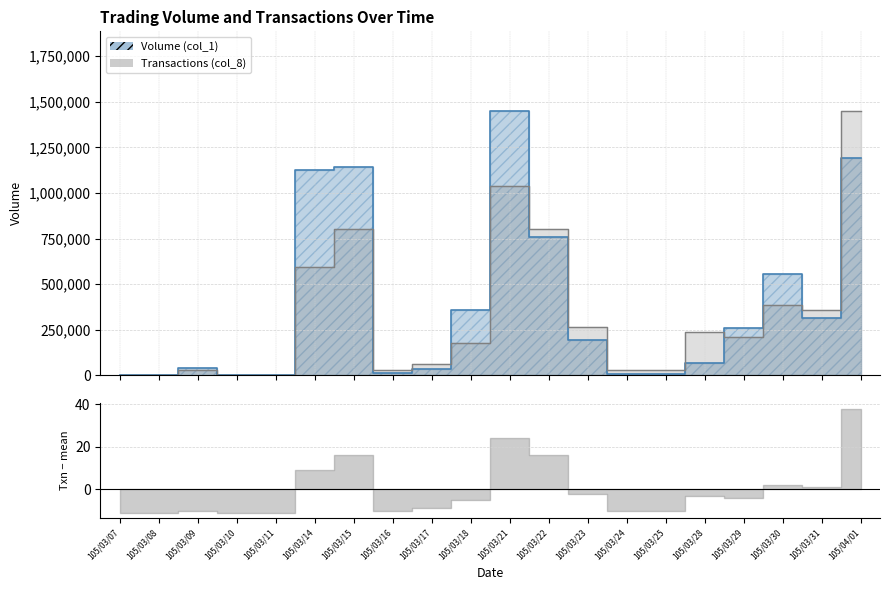

Which label corresponds to the largest value in the chart?

105/03/21